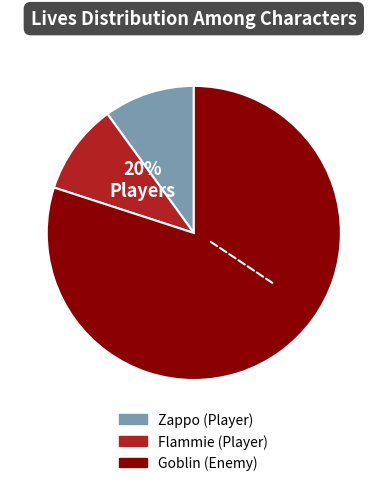

How many segments does this pie chart have?

3